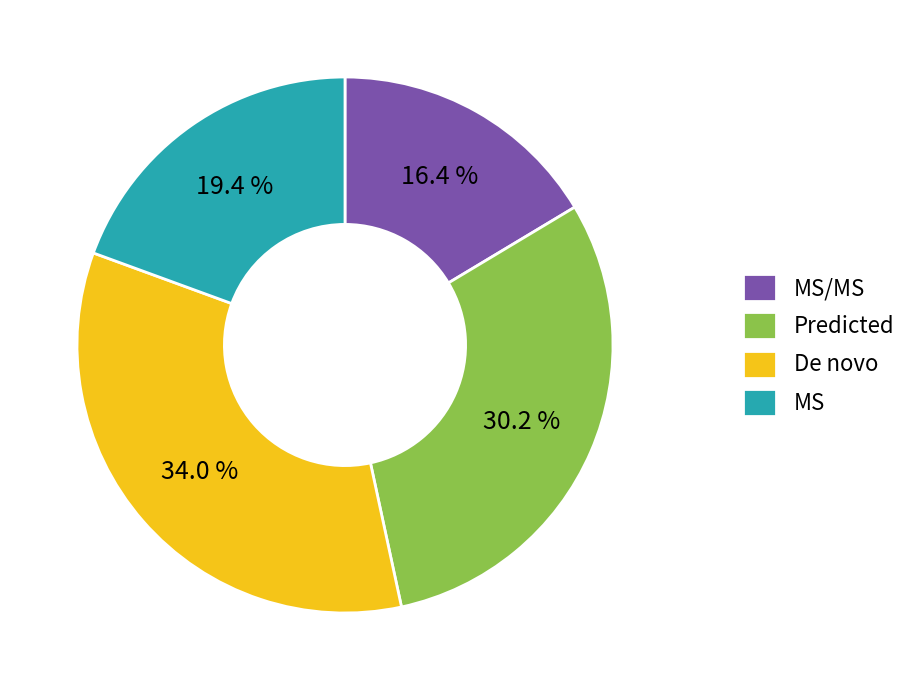

Which slice is the largest?

De novo